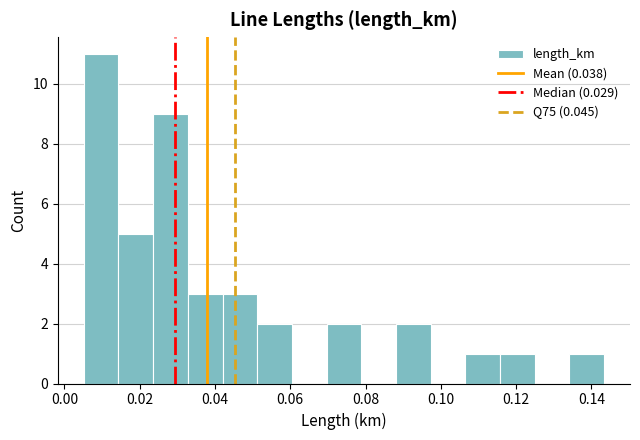

Over which range of the x-axis is the bar tallest?

0.006 to 0.014